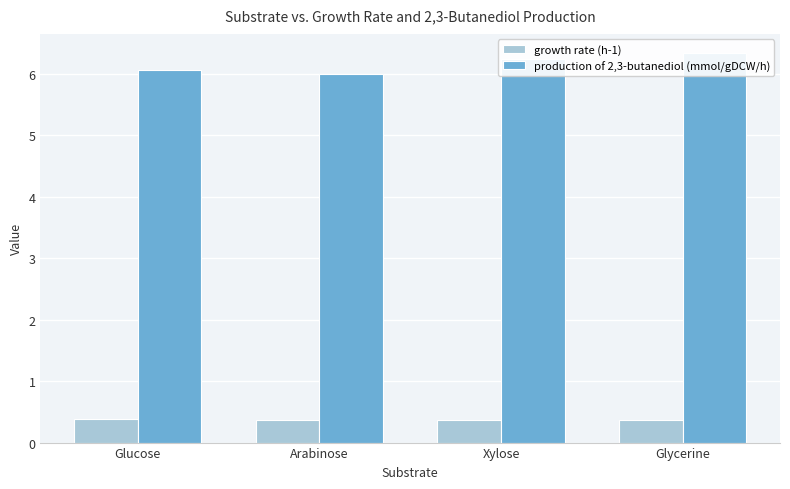

What is the difference between the production of 2,3-butanediol (mmol/gDCW/h) values at Glycerine and Glucose?

0.3